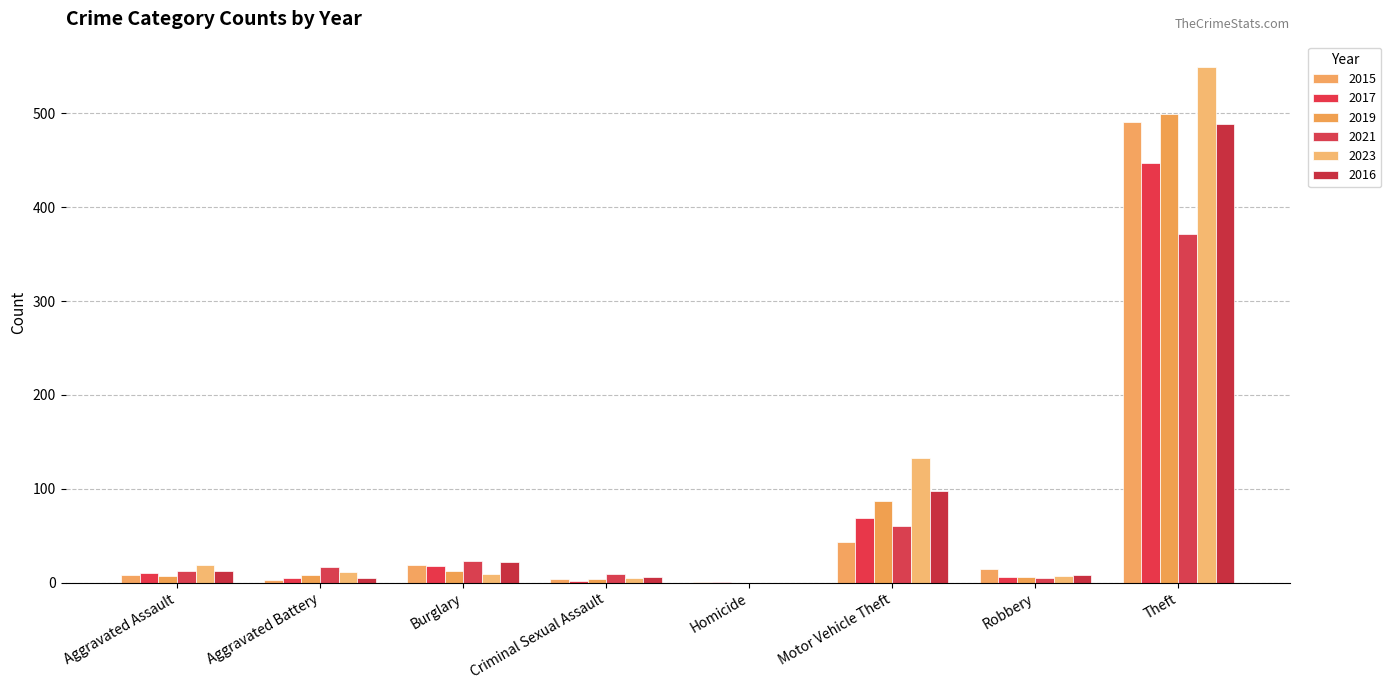

Count the number of data series in this chart.

6